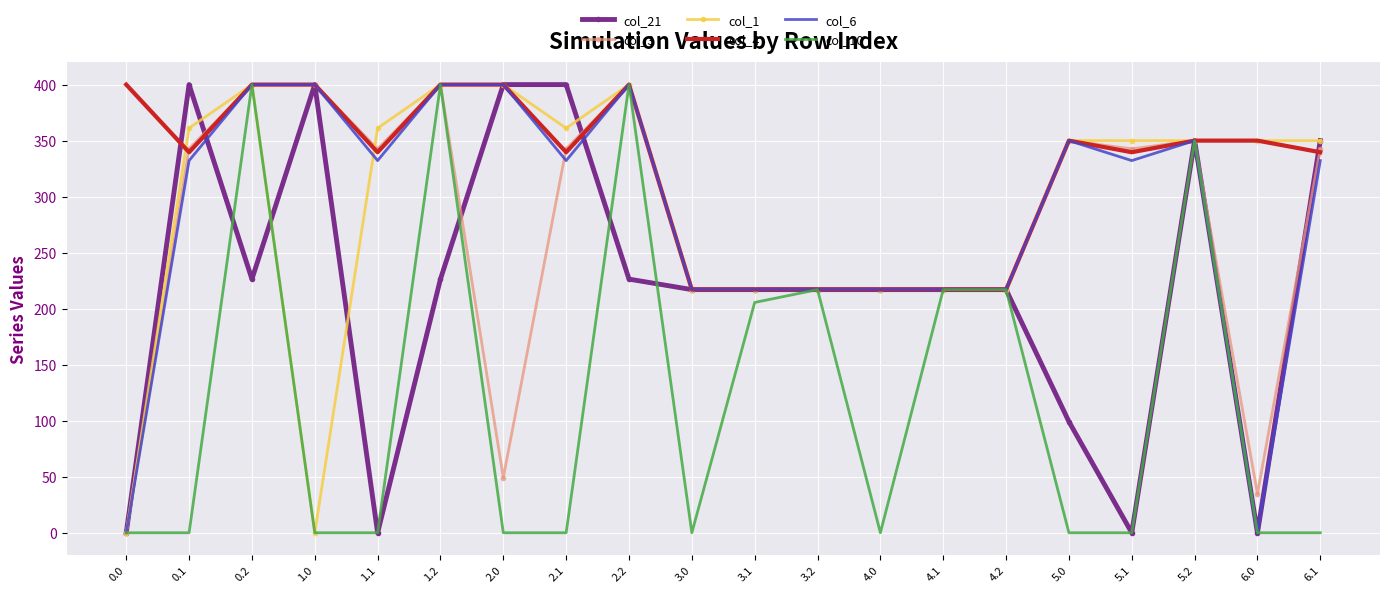

The value of col_4 at 1.2 is 192.6. True or false?

False